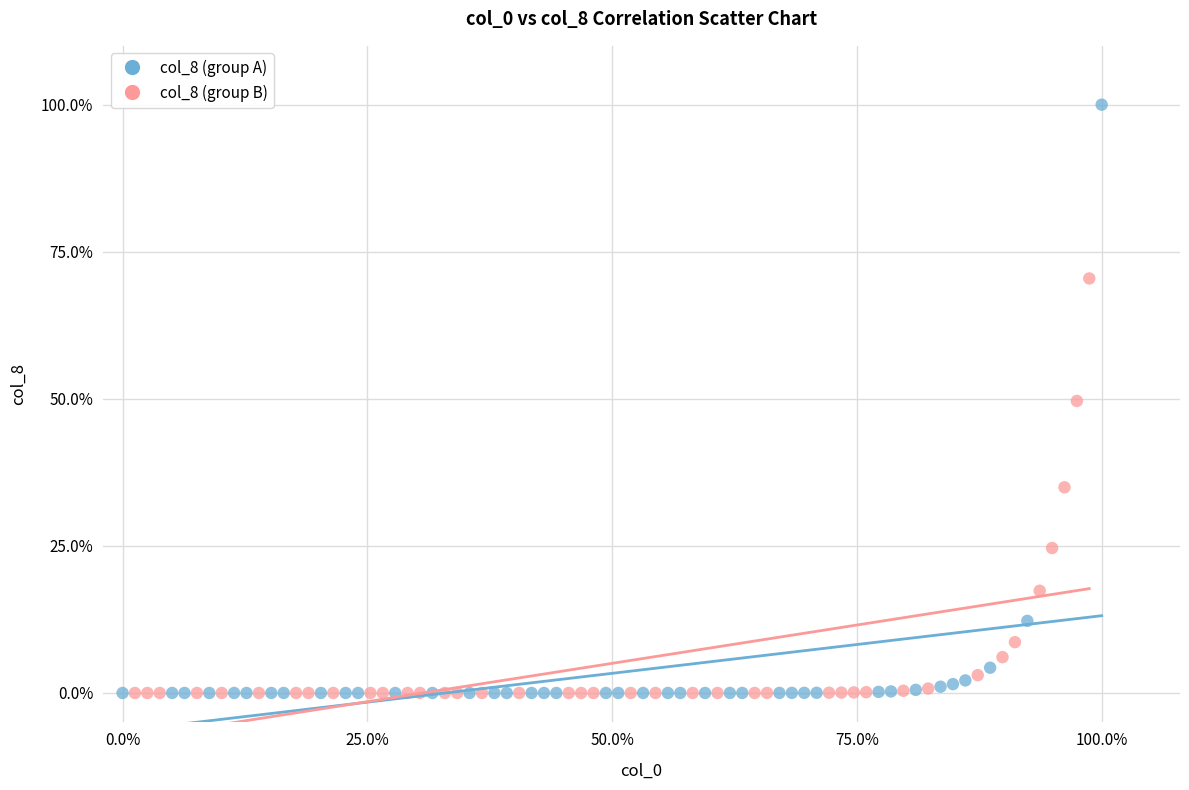

What are all the series names shown in the legend?

col_8 (group A), col_8 (group B)